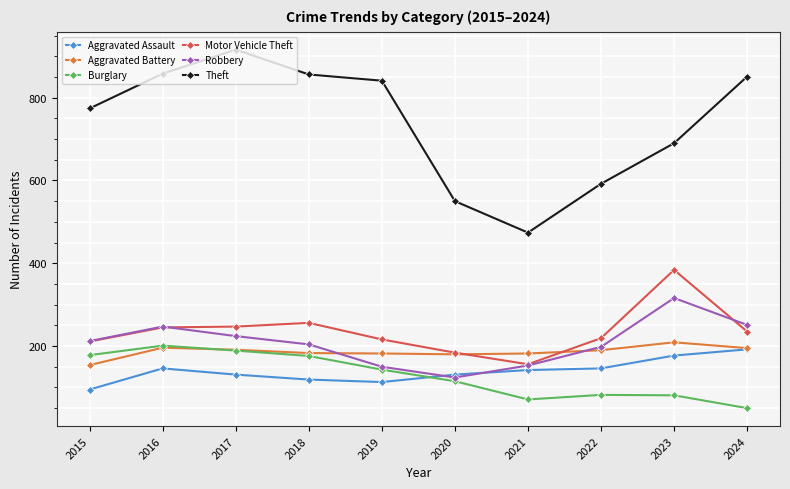

What is the sum of all Robbery values?

2079